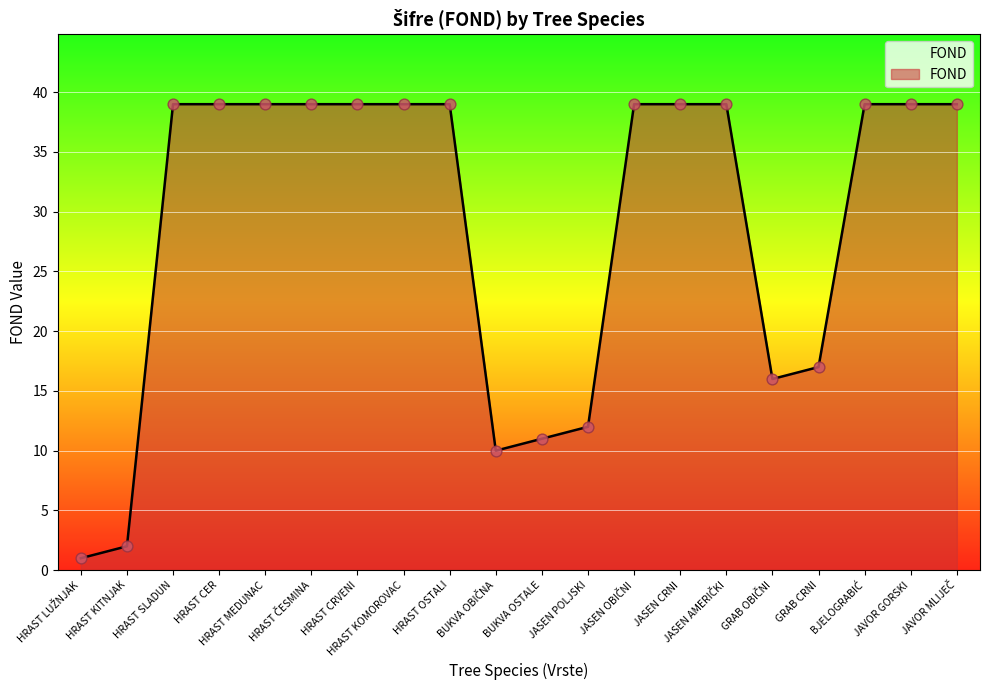

What is the maximum value shown in the chart?

39